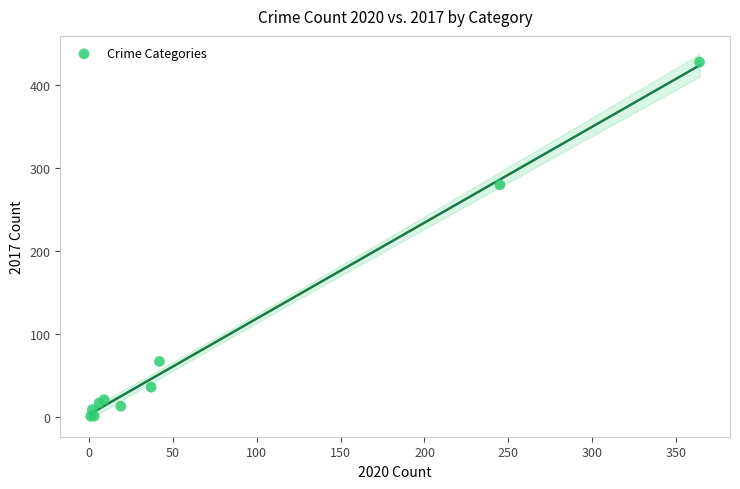

What Y value in the scatter plot is closest to 214?

280